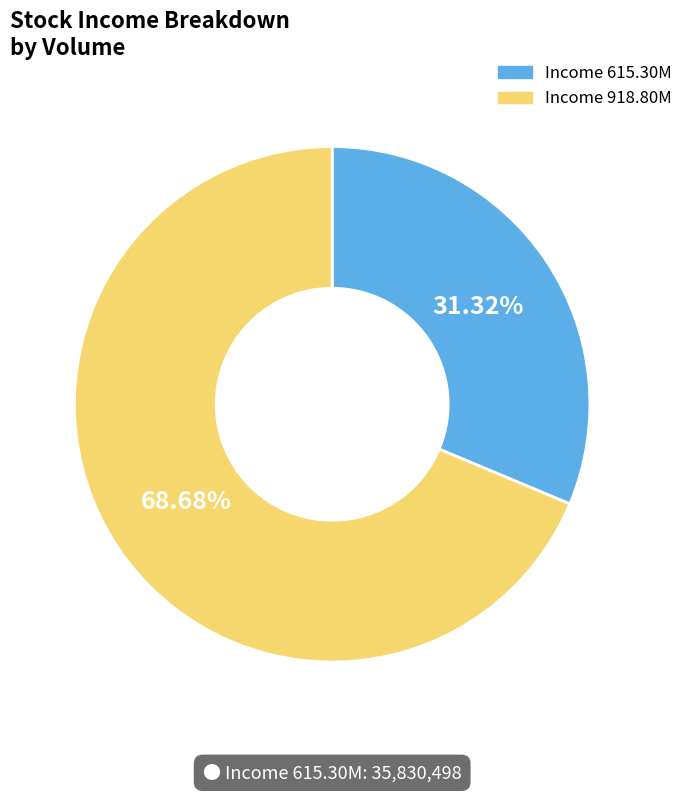

What is the majority slice?

Income 918.80M